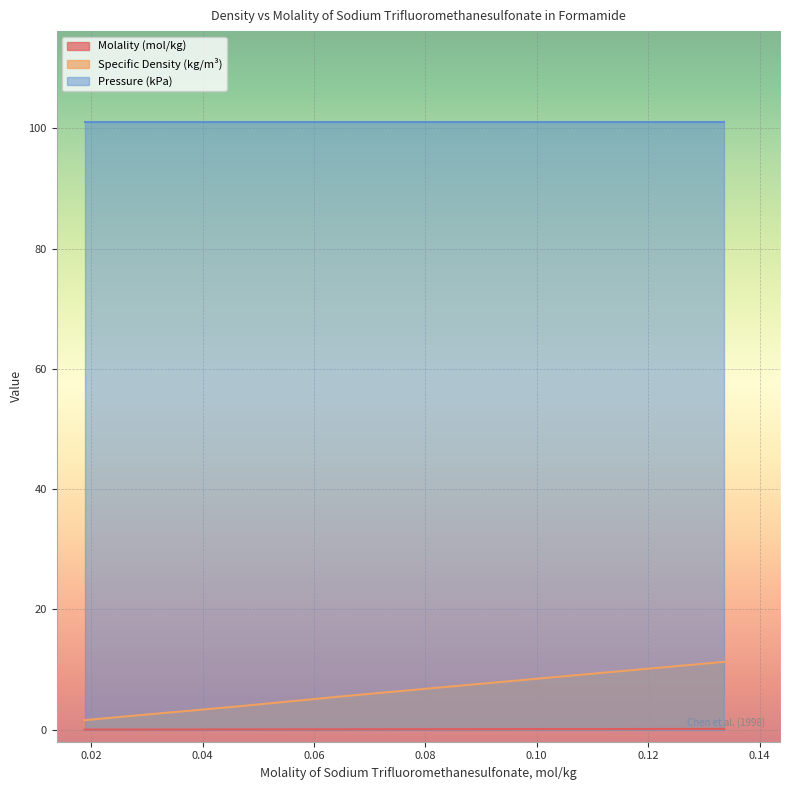

What is the highest value of the Pressure (kPa) series?

101.0